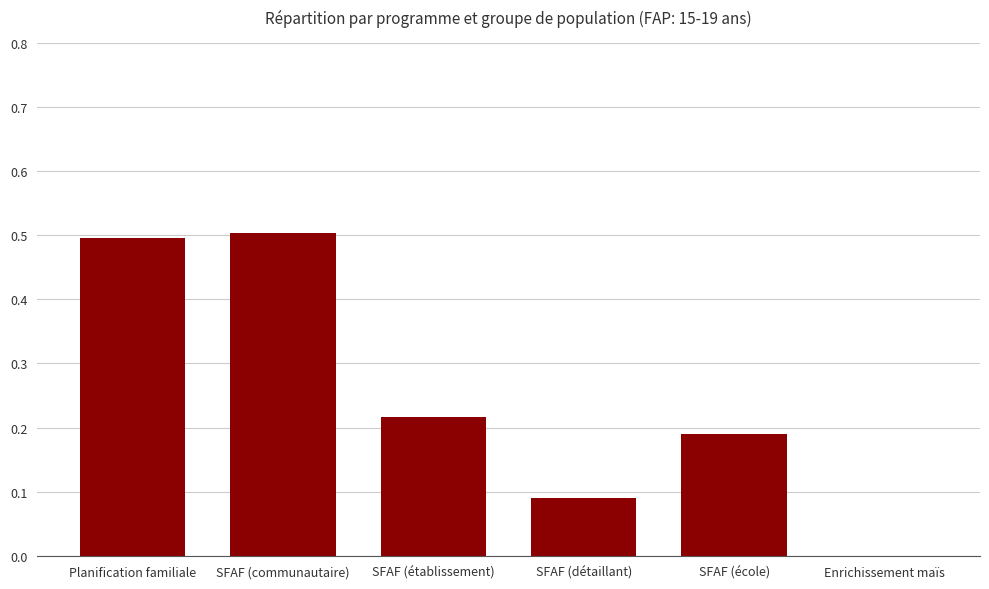

What is the change in value from SFAF (détaillant) to SFAF (école)?

+0.1